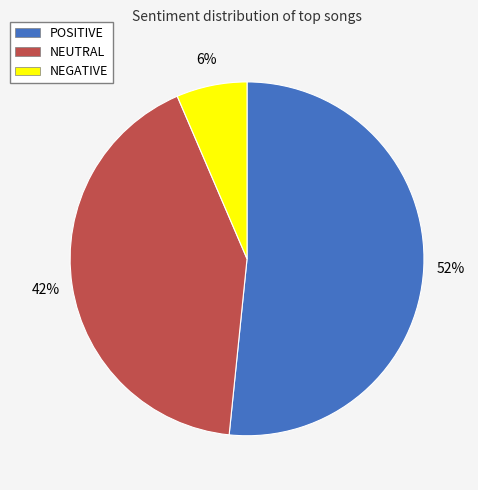

Is it true that POSITIVE is 58% of the pie?

False